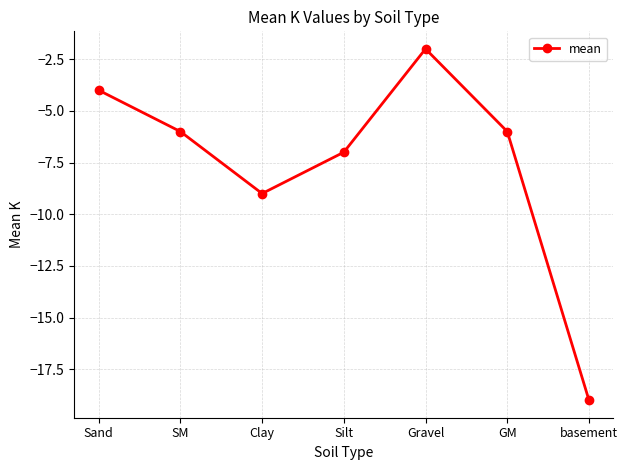

Which category has the lowest value across all series?

basement